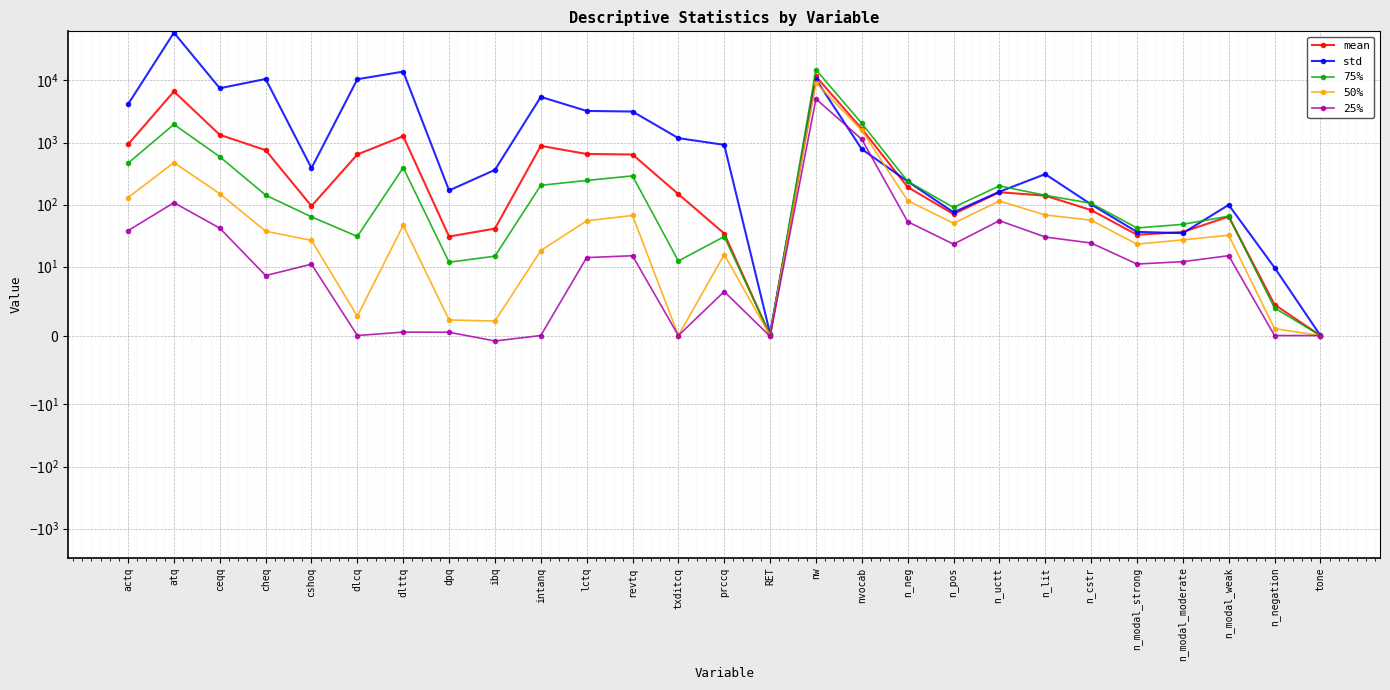

Is the value of 75% at atq greater than the value of 50% at n_modal_moderate?

Yes